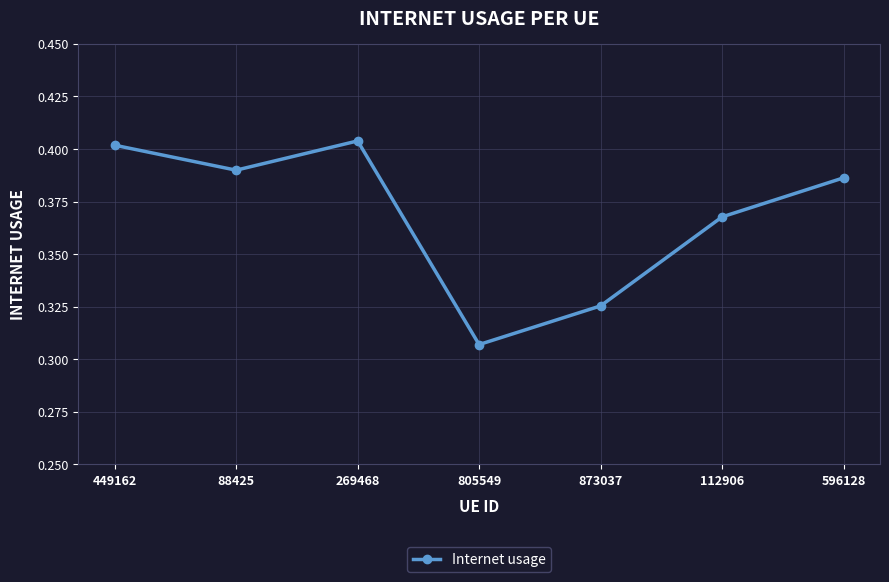

Count the values in the range 0 to 1.

7